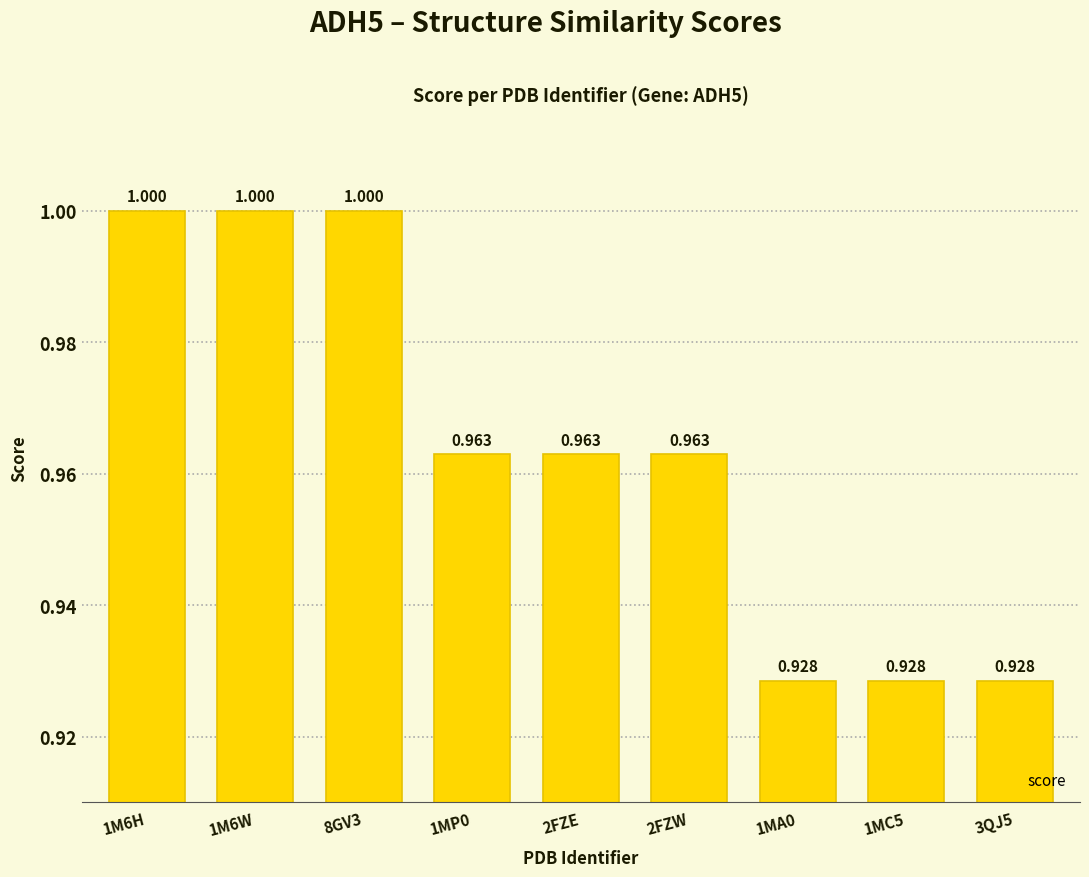

Reading left to right, list all the values displayed in this chart.

1M6H=1.0	1M6W=1.0	8GV3=1.0	1MP0=1.0	2FZE=1.0	2FZW=1.0	1MA0=0.9	1MC5=0.9	3QJ5=0.9